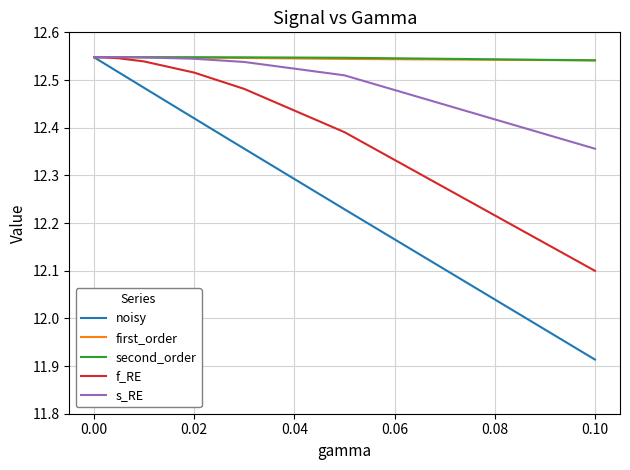

How many first_order values are between 12 and 13?

11